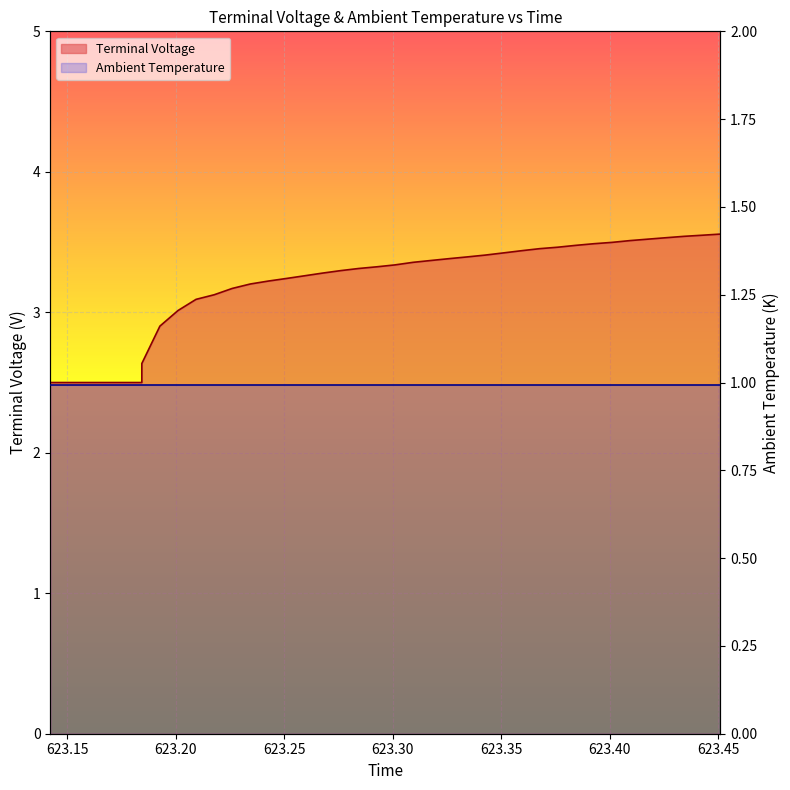

What is the greatest value displayed?

3.6